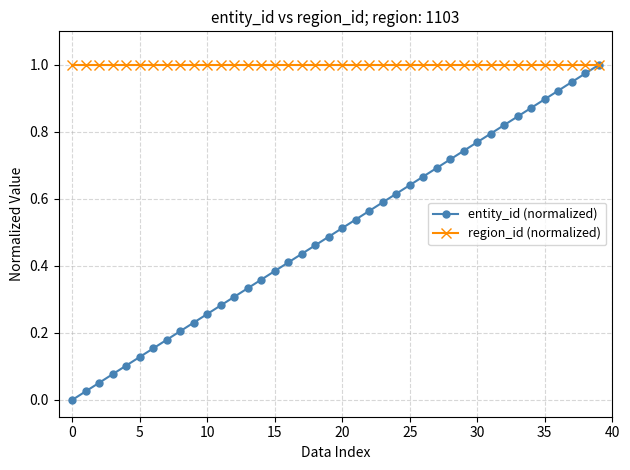

Which series has the largest total across all categories?

region_id (normalized)